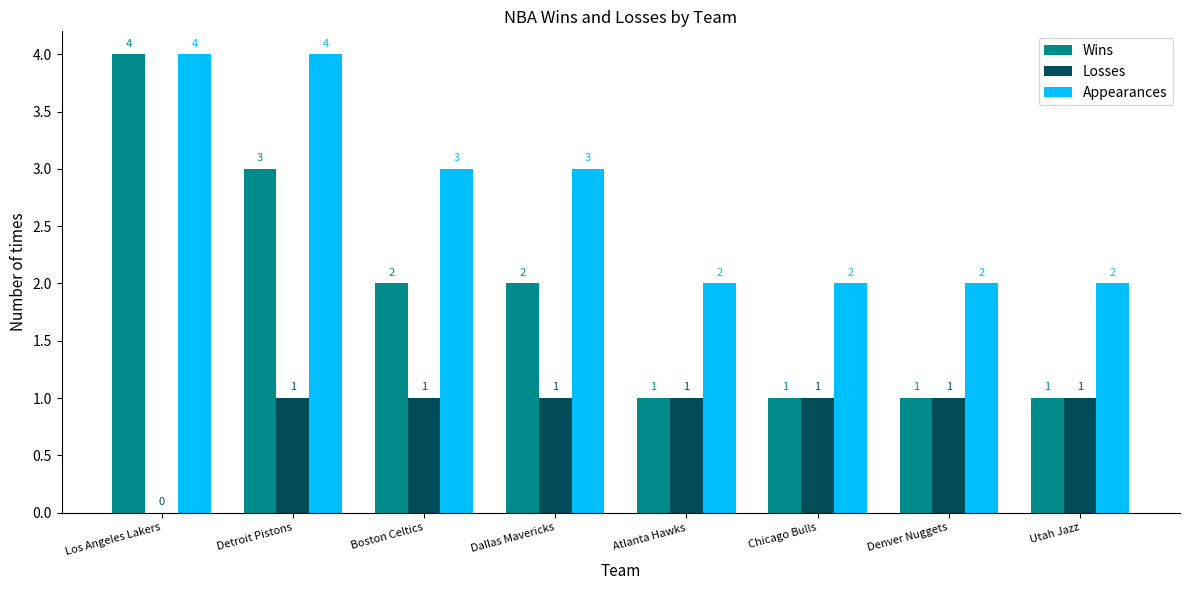

Count the number of data series in this chart.

3